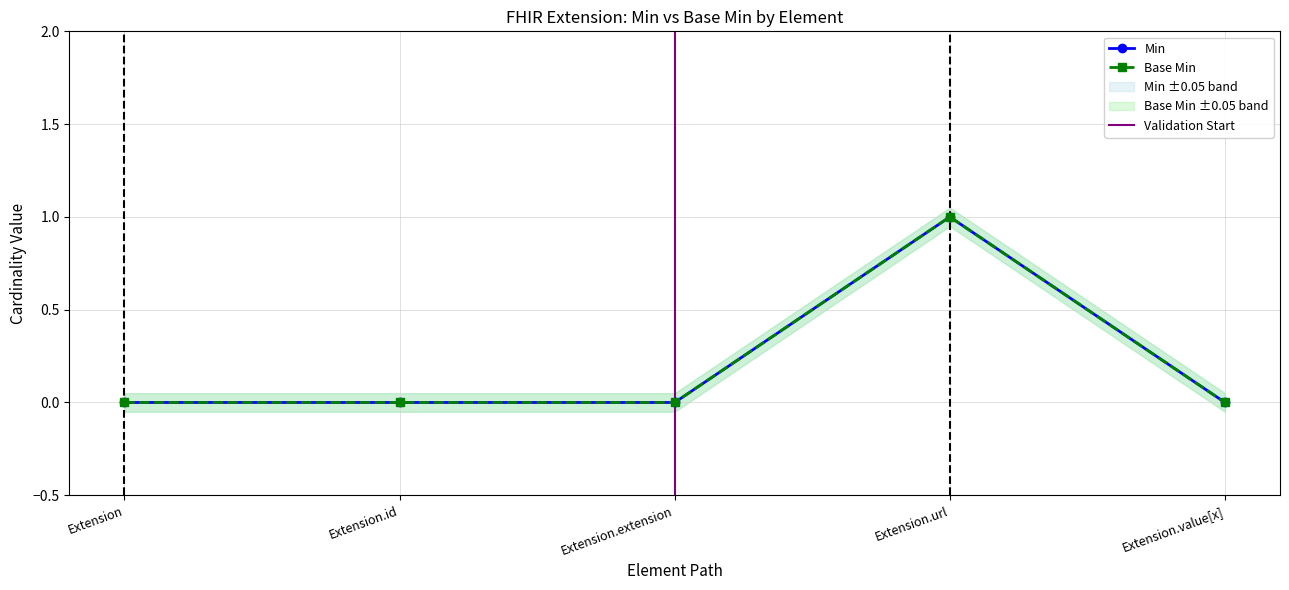

At which category is the sum across all series the highest?

Extension.url